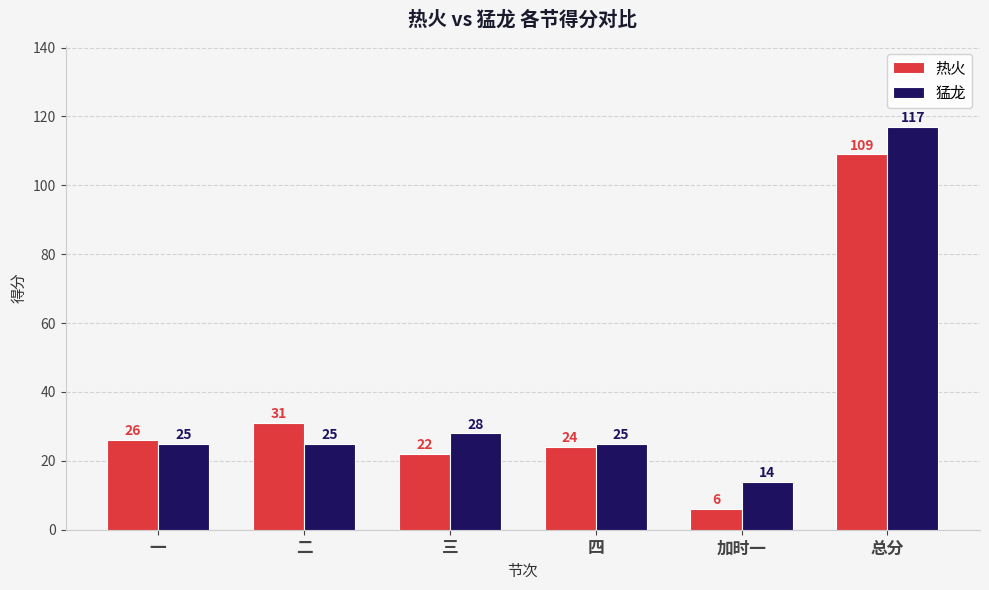

Reading left to right, extract all data points from this chart.

热火: 一=26	二=31	三=22	四=24	加时一=6	总分=109
猛龙: 一=25	二=25	三=28	四=25	加时一=14	总分=117